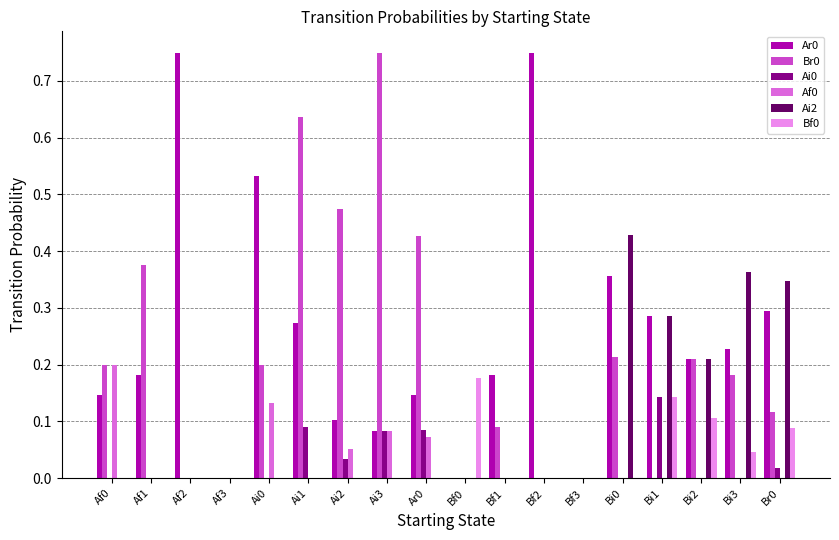

The value of Af0 at Af2 is 0.1. True or false?

False